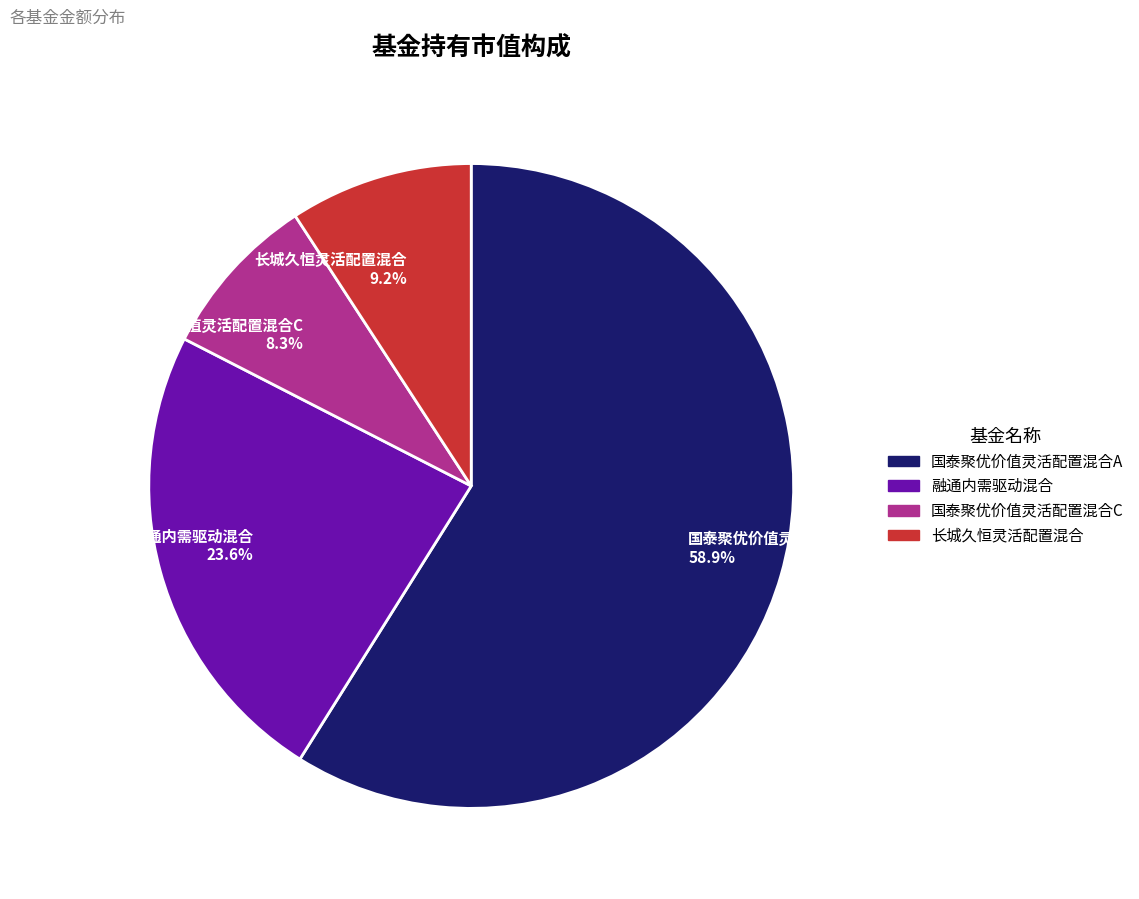

What percentage do 国泰聚优价值灵活配置混合C and 国泰聚优价值灵活配置混合A together represent?

67.2%